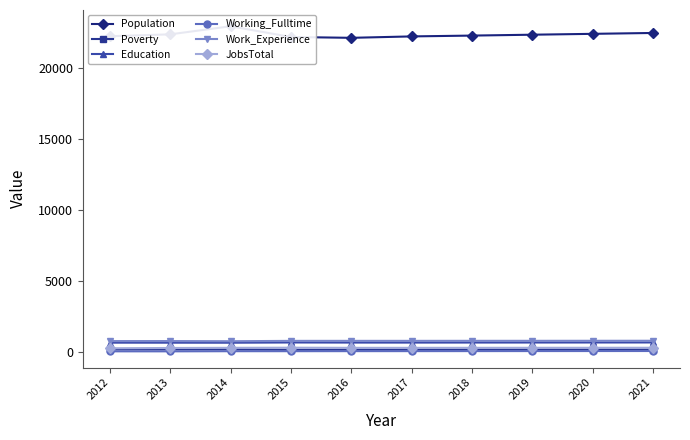

Between 2014 and 2020, which is larger?

2014